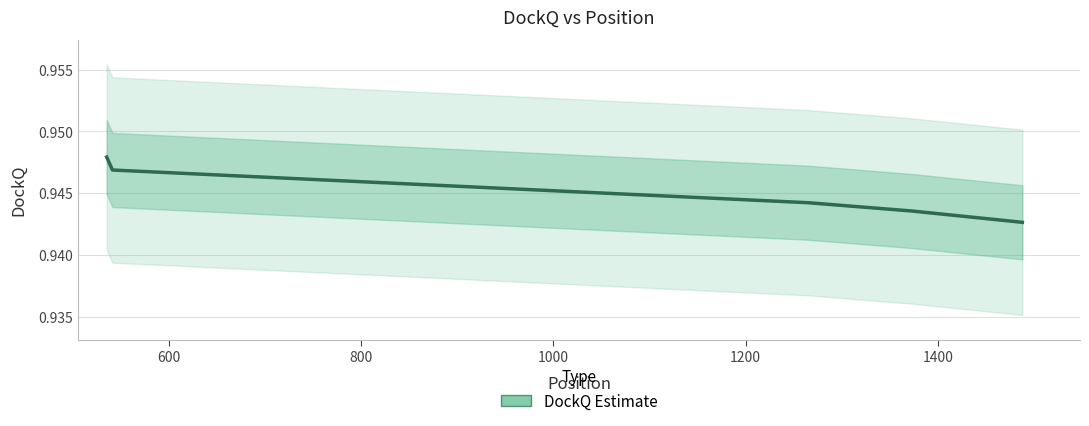

What is the average value?

0.9